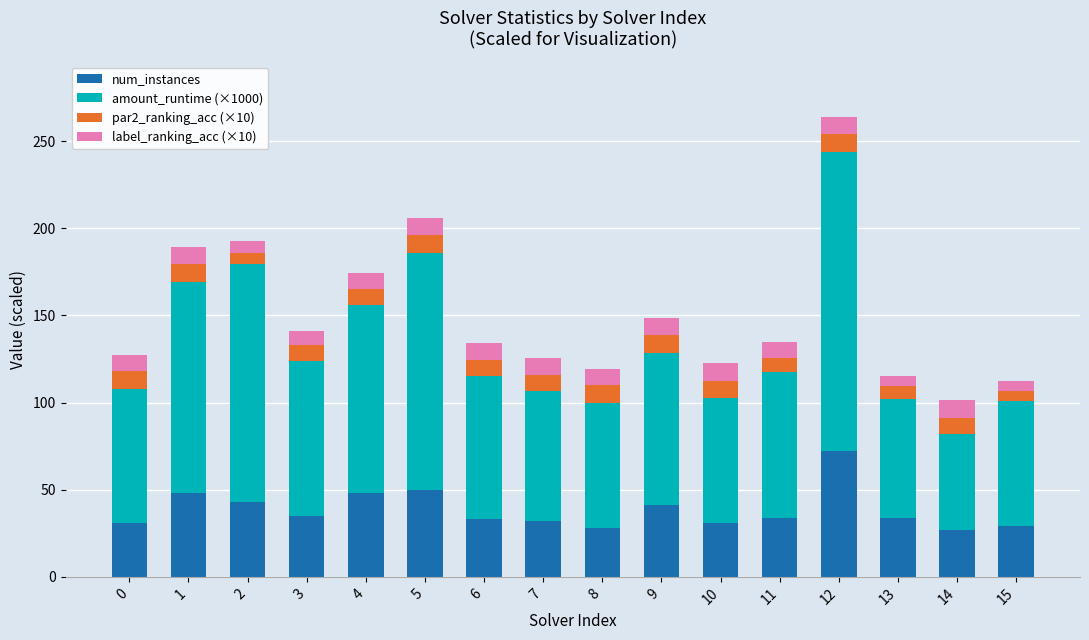

How many series are shown in this chart?

4